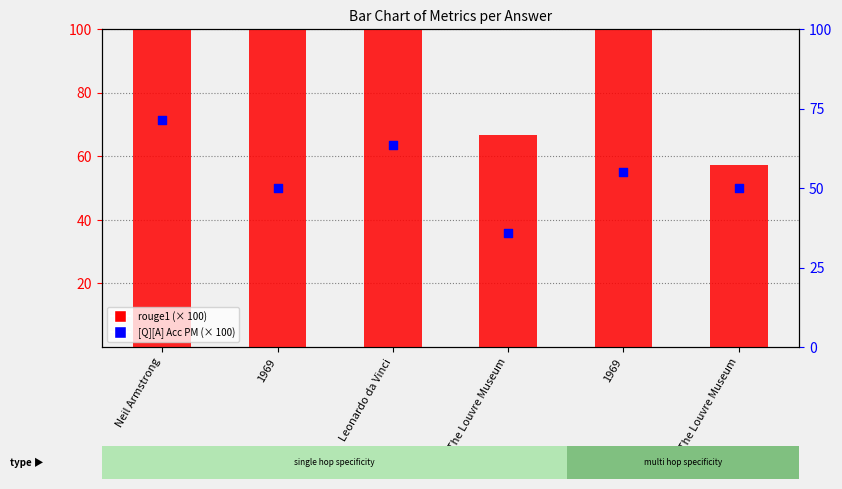

What are all the series names shown in the legend?

rouge1 (× 100), [Q][A] Acc PM (× 100)